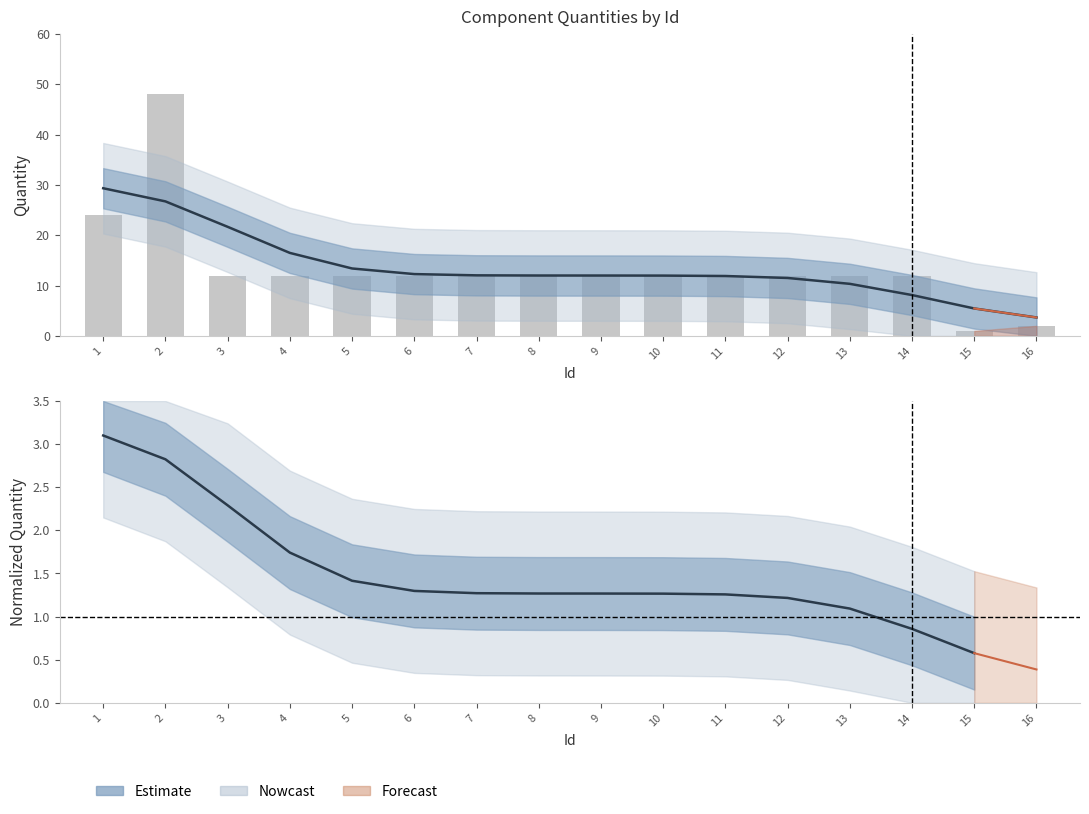

Approximately how many times larger is the value at 2 compared to 3?

4.0